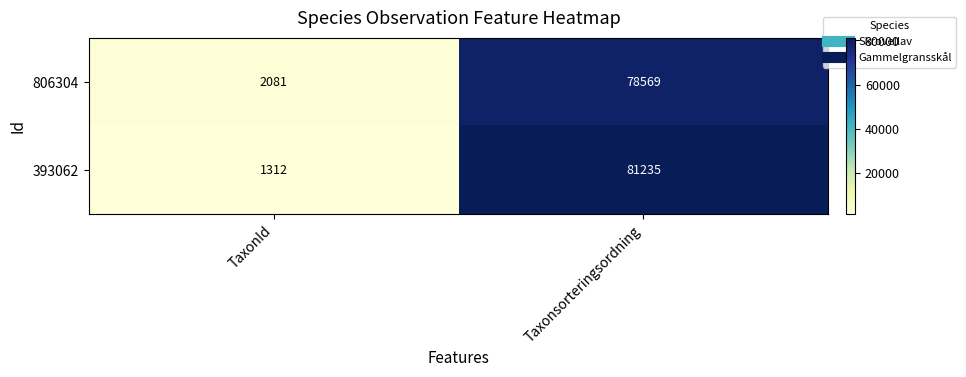

Count the number of categories in the chart.

2